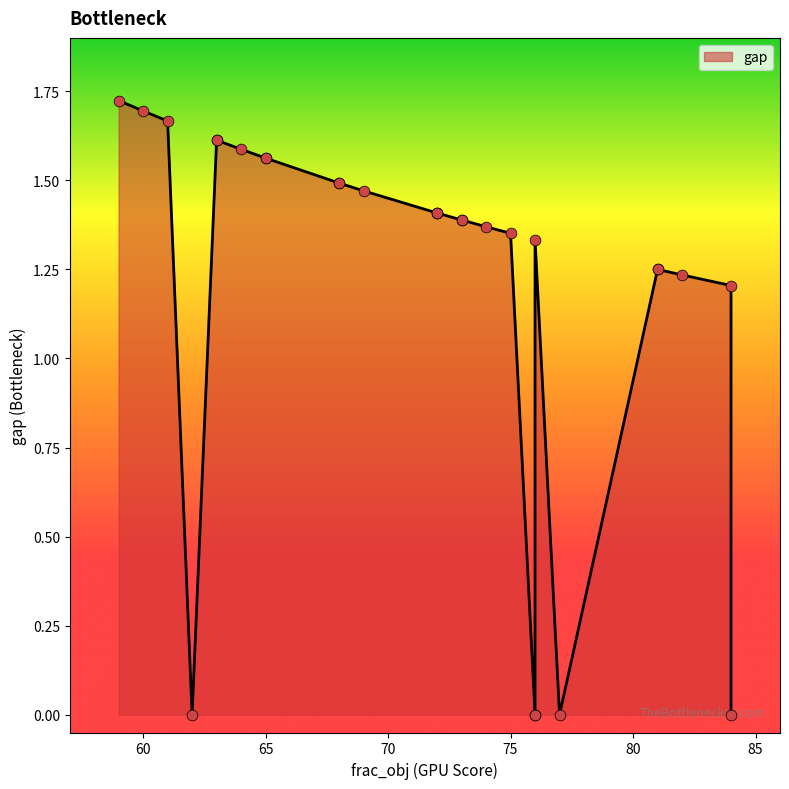

What is the change in value from 81 to 68?

+0.2